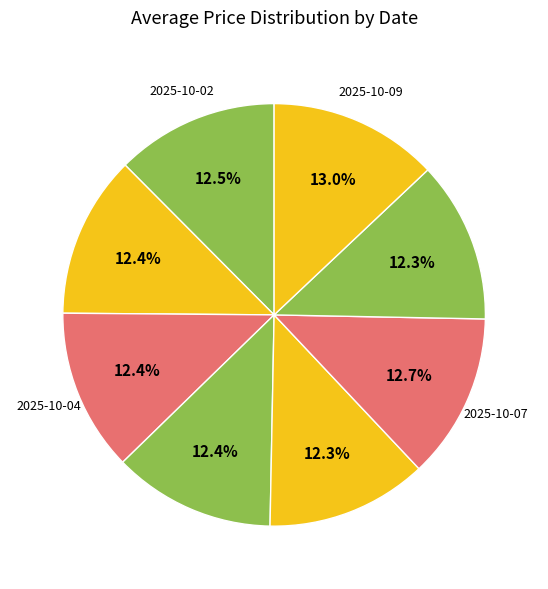

How many slices are in this pie chart?

8